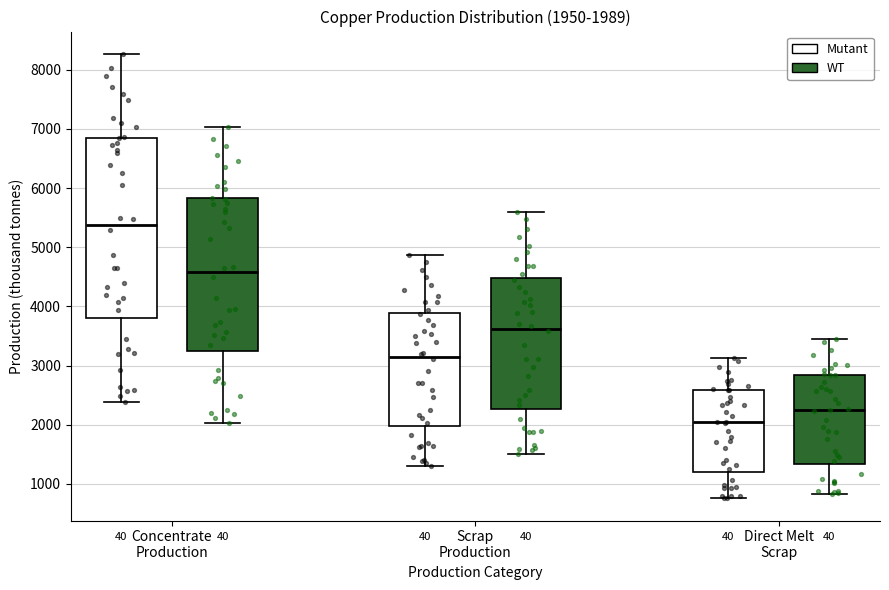

Which box has the highest median line?

Concentrate Production (Mutant)